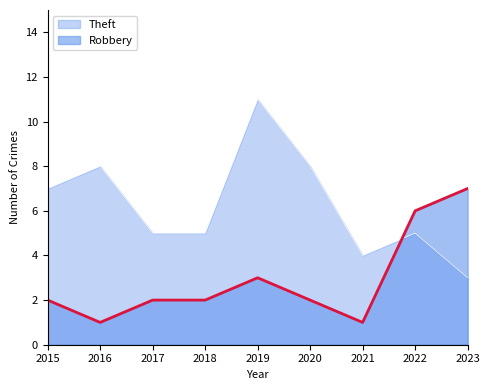

Reading right to left, list all the values displayed in this chart.

Robbery: 7	6	1	2	3	2	2	1	2
Theft: 3	5	4	8	11	5	5	8	7